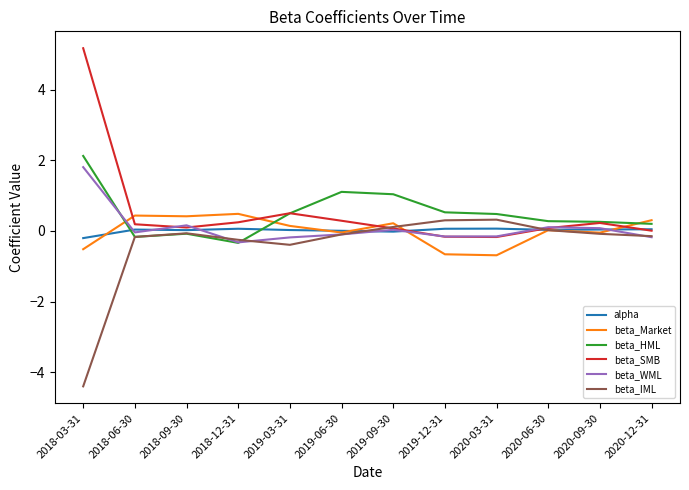

What is the smallest value displayed?

-4.4